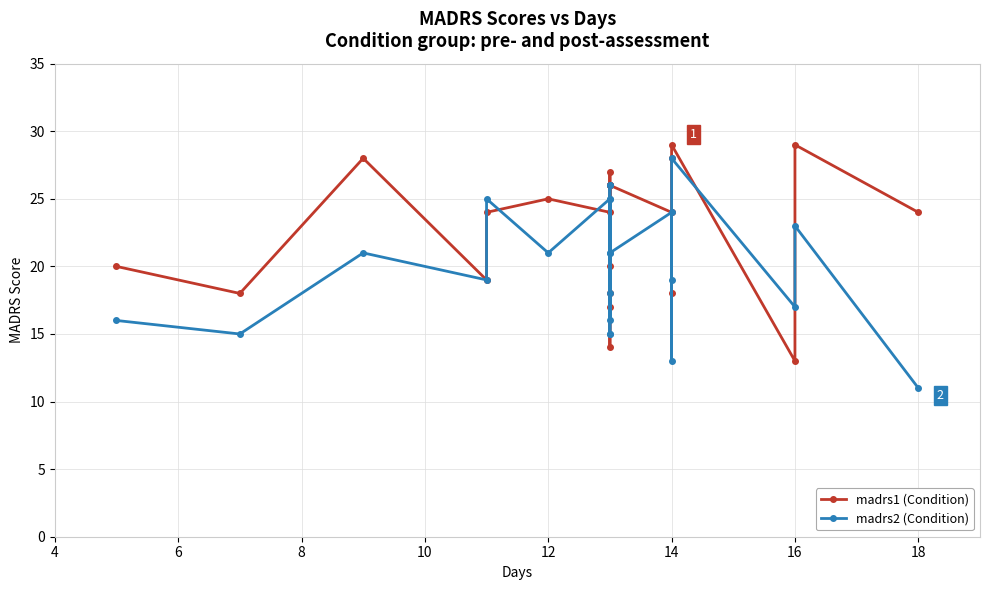

Which series changed the most between 14 and 17?

madrs2 (Condition)